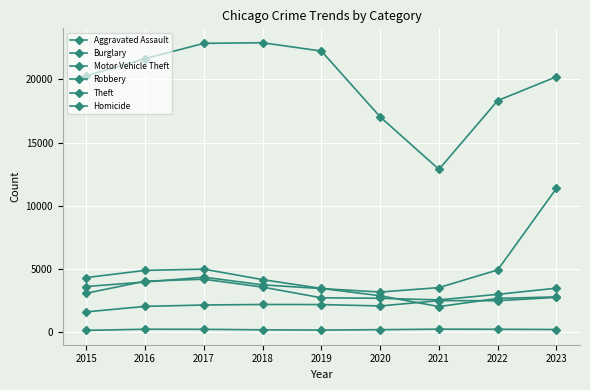

How many distinct data groups are displayed?

6